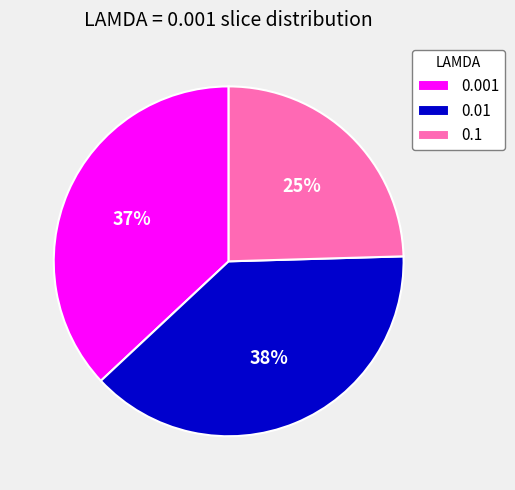

Is the sum of 0.001 and 0.1 greater than half?

Yes